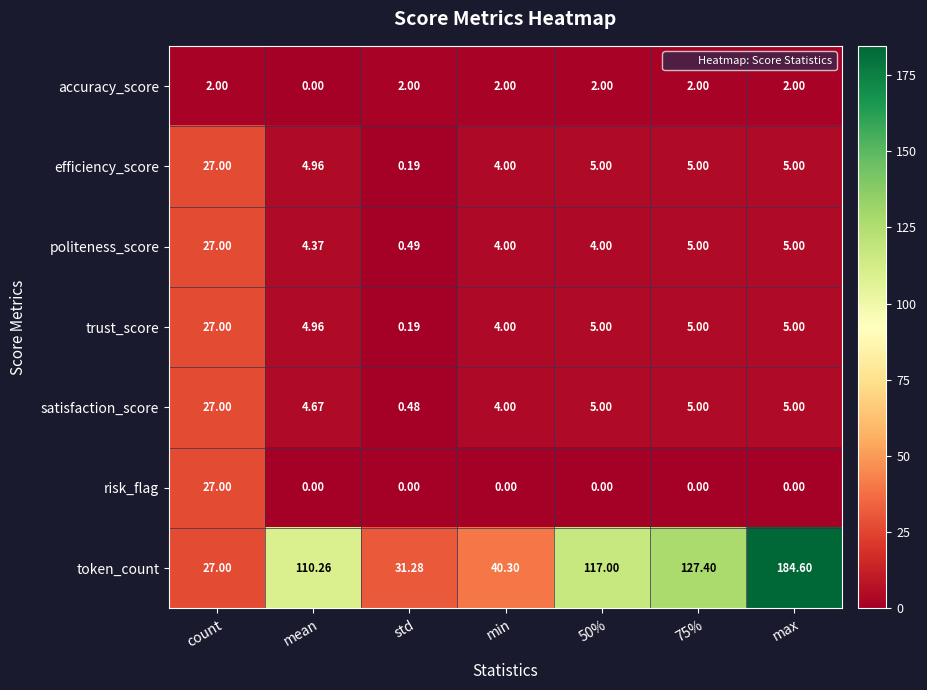

At which category is the sum across all series the highest?

max